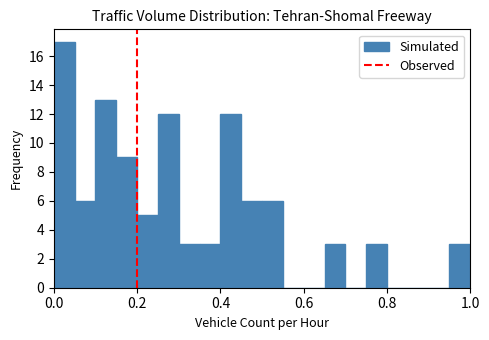

Read against the x-axis, roughly where is the centre of the tallest bar?

0.02